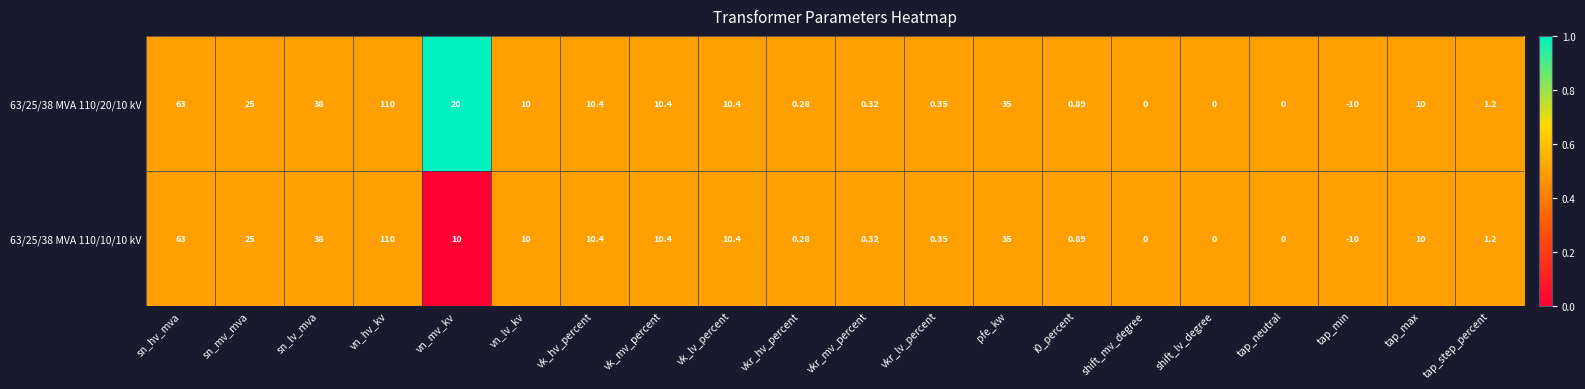

At which category is the sum across all series the highest?

vn_hv_kv